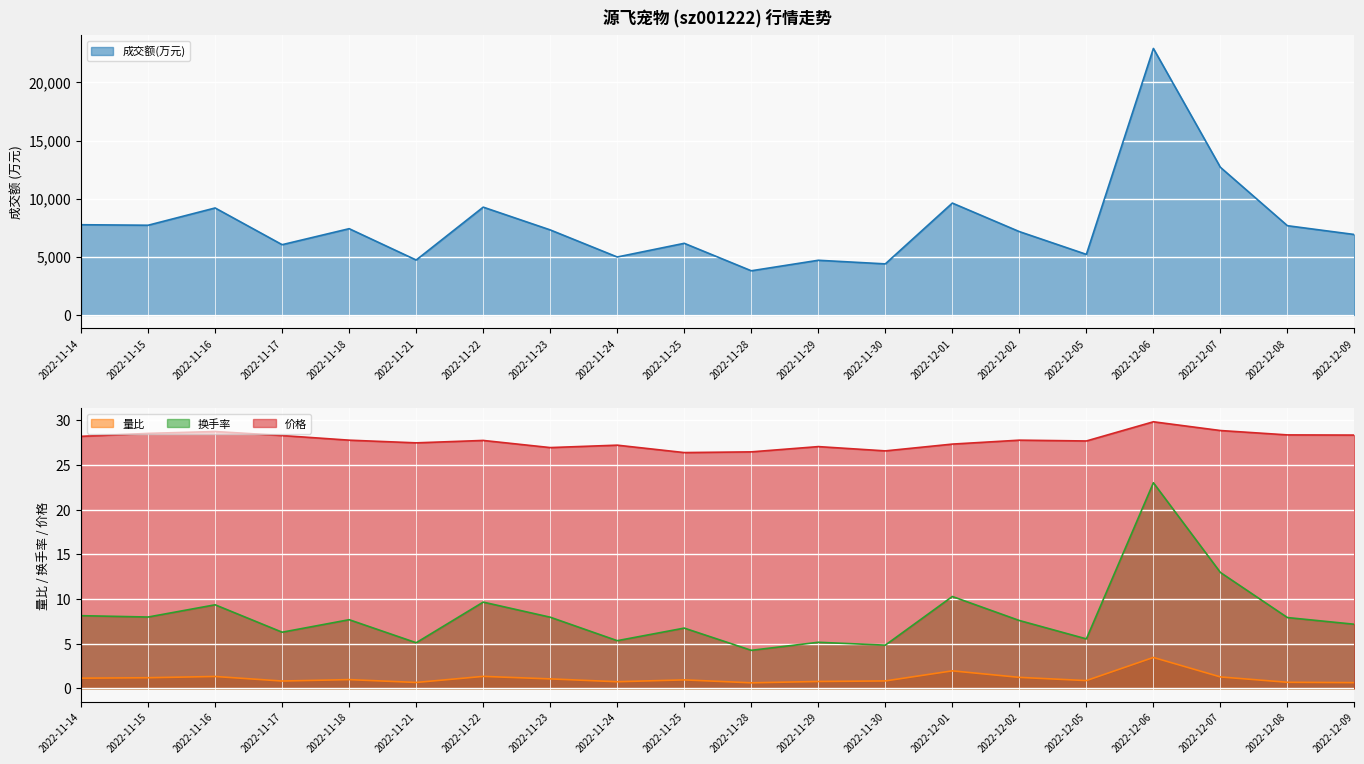

What is the difference between the highest and lowest values at 2022-11-29?

4703.2